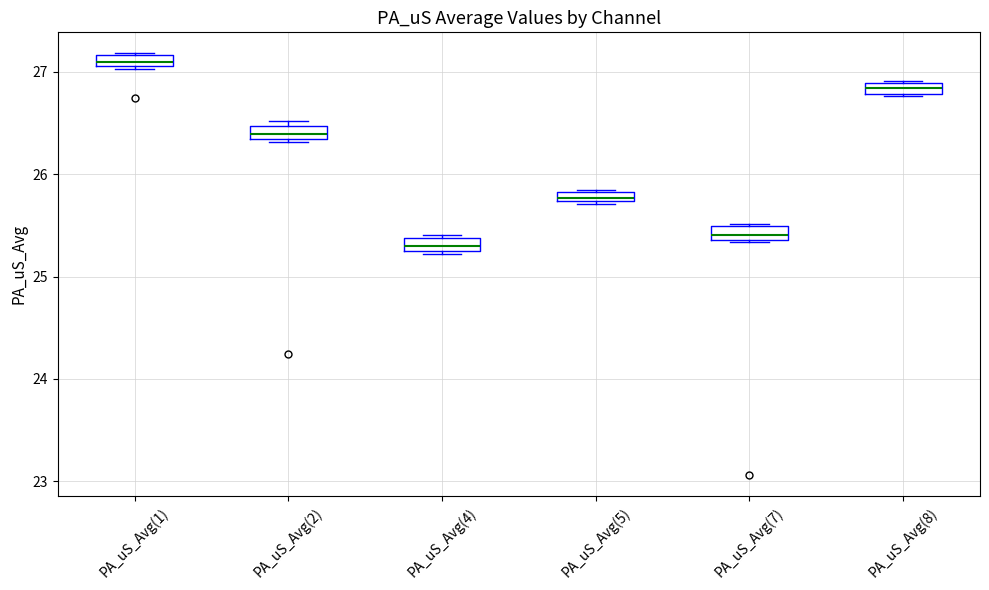

Which box's median line is the lowest?

PA_uS_Avg(4)